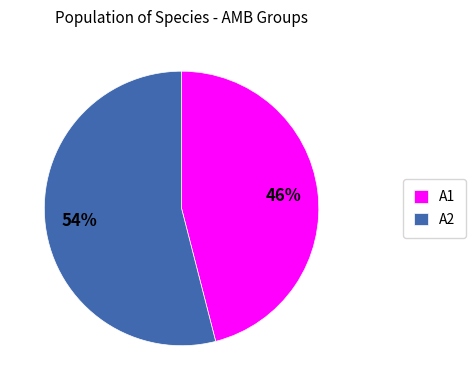

Combined, do A1 and A2 account for over 50%?

Yes